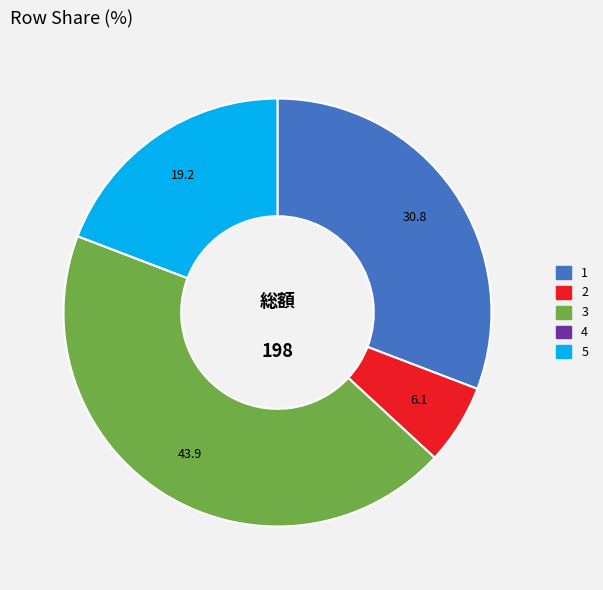

Between 2 and 1, which is larger?

1